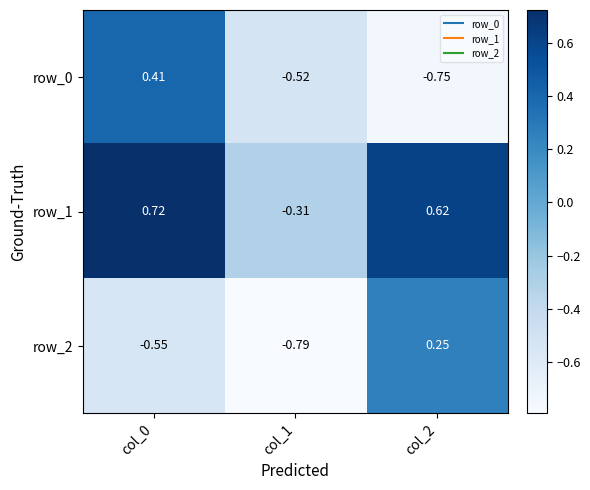

Is the value of row_2 at col_2 greater than the value of row_1 at col_0?

No